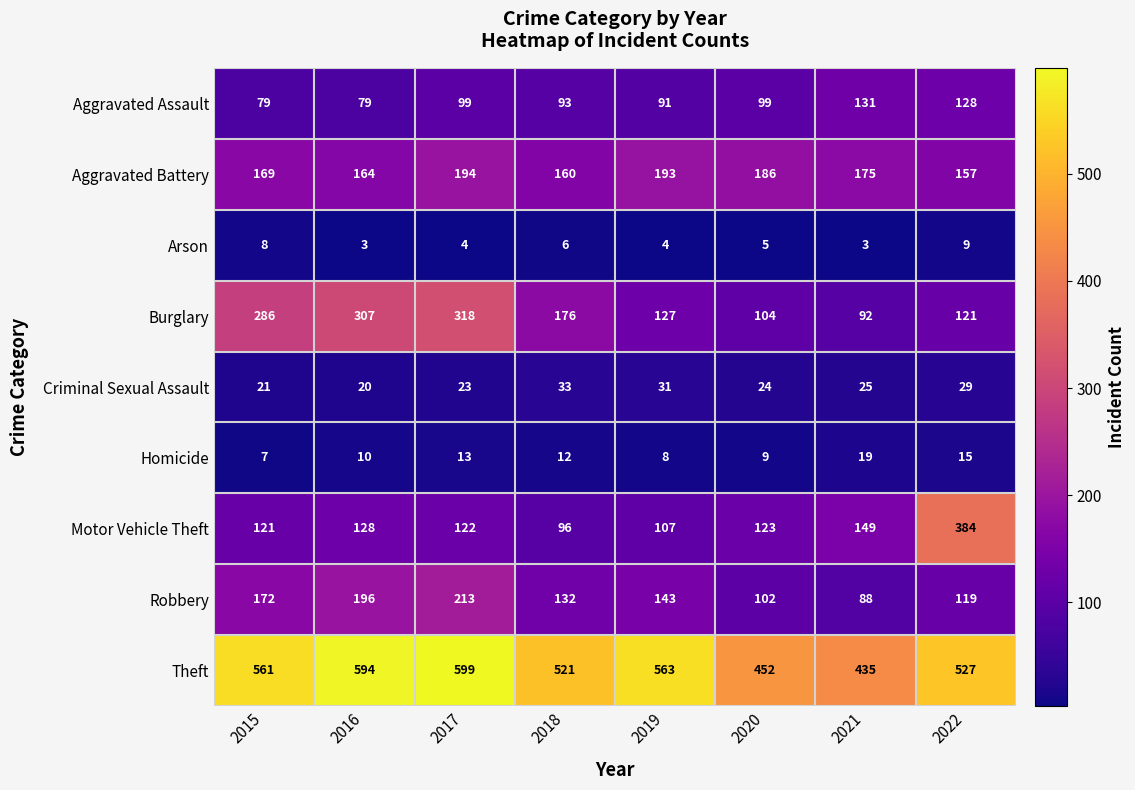

List the series in order of their peak value, highest first.

Theft, Motor Vehicle Theft, Burglary, Robbery, Aggravated Battery, Aggravated Assault, Criminal Sexual Assault, Homicide, Arson